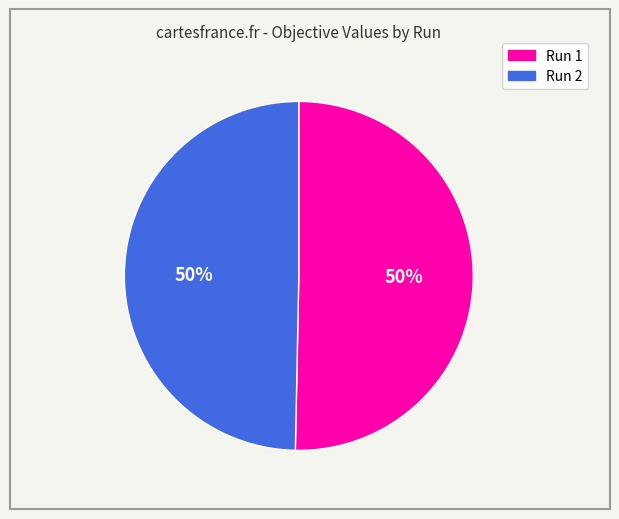

To the nearest percent, what is the average slice percentage?

50%